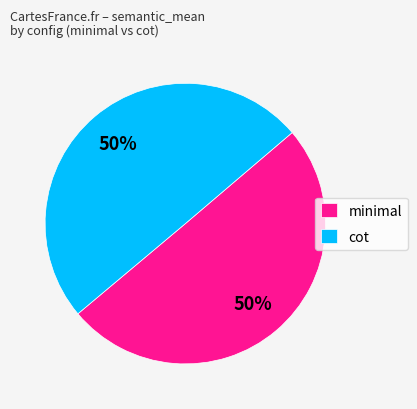

To the nearest percent, what portion does cot represent?

50%